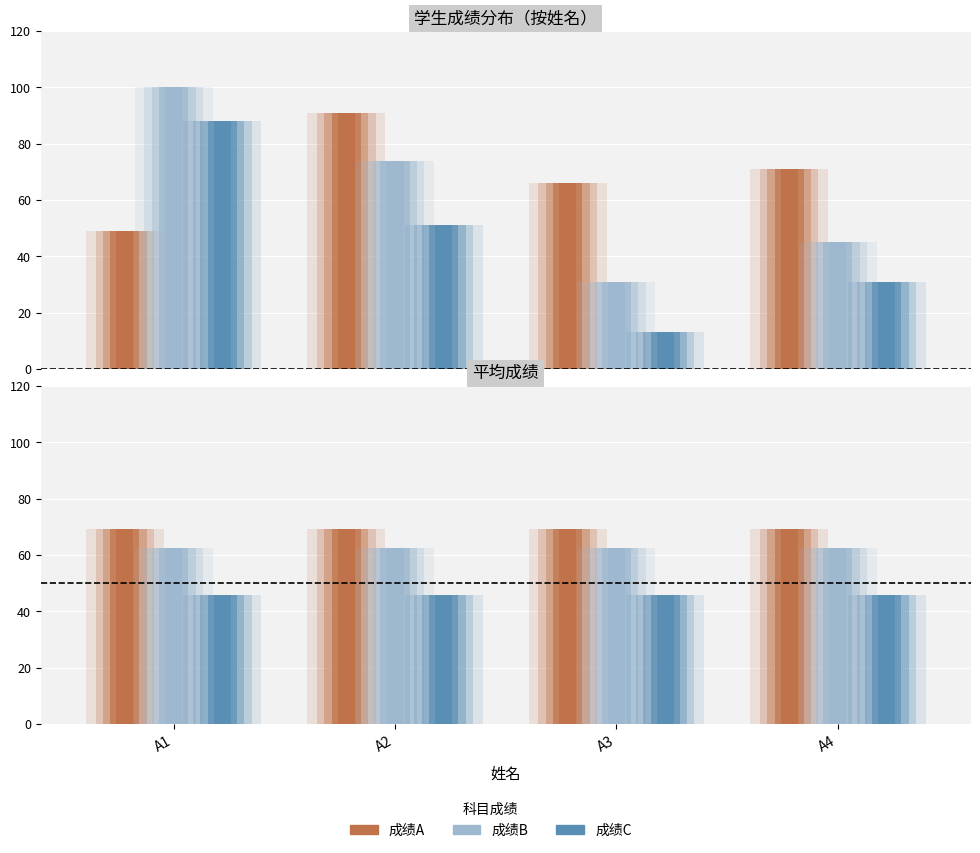

How many data points in 成绩C are less than 51?

2